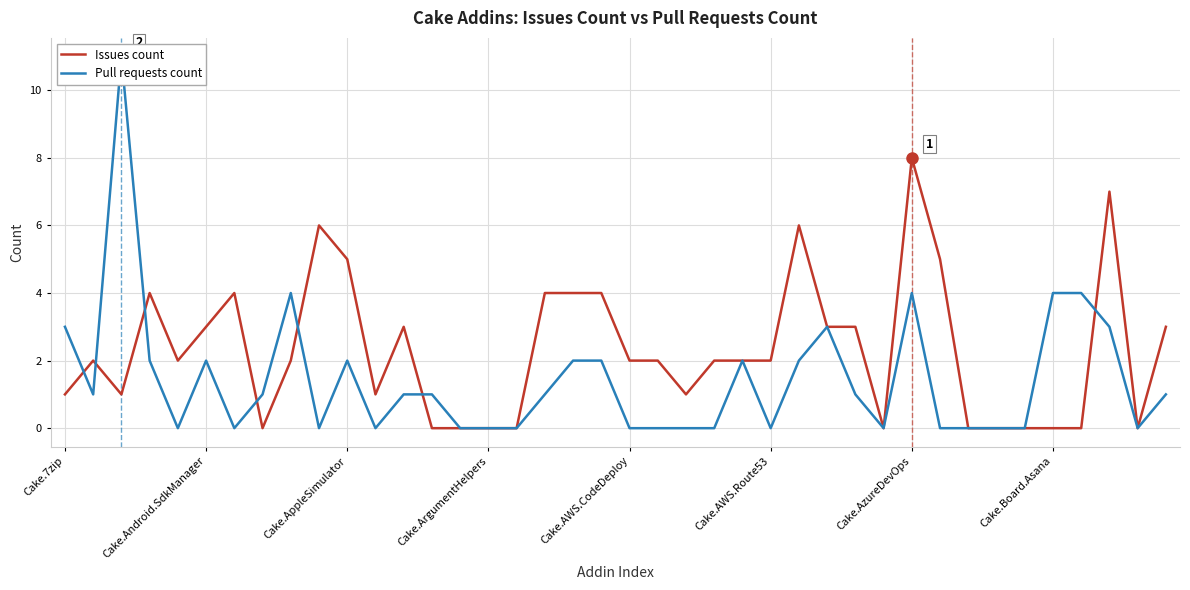

What is the maximum value for Issues count?

8